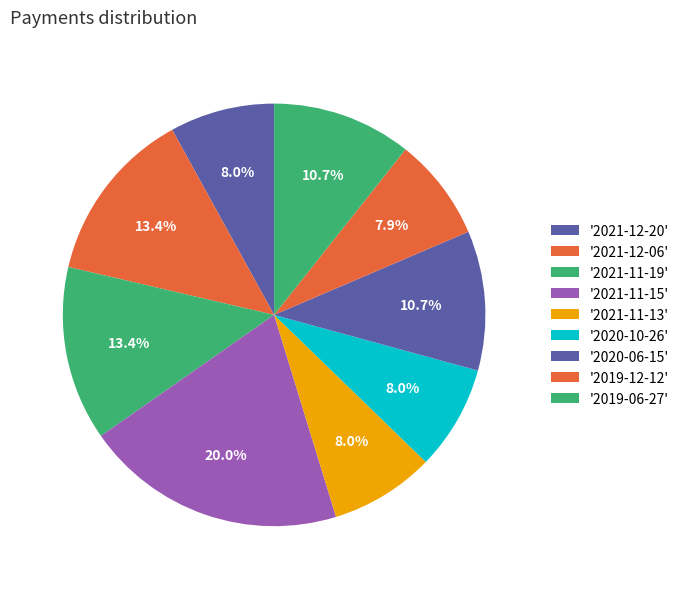

How many slices are in this pie chart?

9